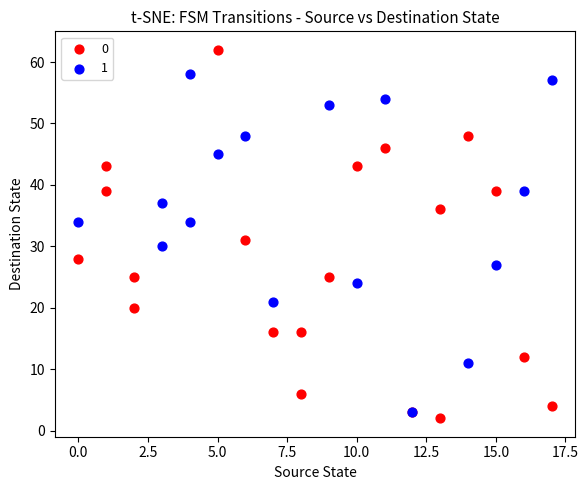

What are all the series names shown in the legend?

0, 1